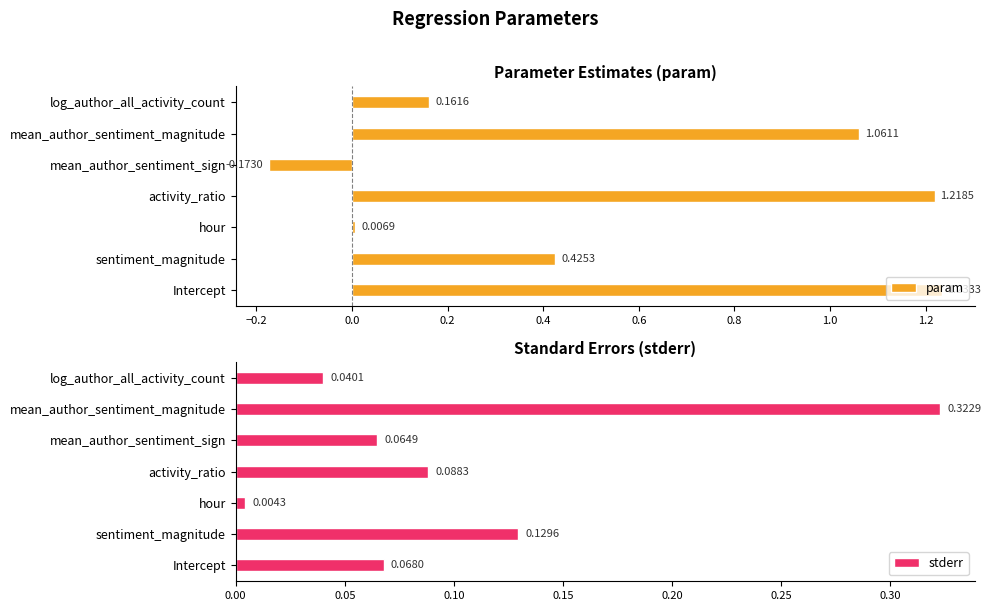

What is the difference between the maximum and second lowest values in the stderr series?

0.3